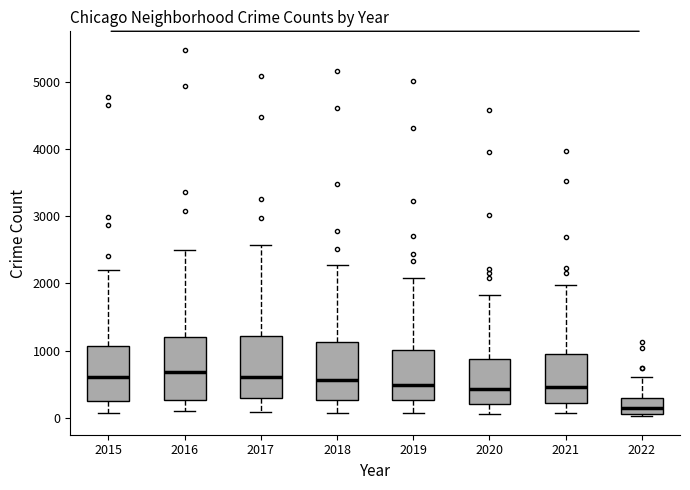

Reading left to right, transcribe this box plot: for each box, give where its median line is, the range the box spans, and where its two whiskers end, as read against the y-axis. The values are not printed on the chart, so give them approximately, as read against the axis.

2015: median 600, box 300 to 1100, whiskers 100 to 2200
2016: median 700, box 300 to 1200, whiskers 100 to 2500
2017: median 600, box 300 to 1200, whiskers 100 to 2600
2018: median 600, box 300 to 1100, whiskers 100 to 2300
2019: median 500, box 300 to 1000, whiskers 100 to 2100
2020: median 400, box 200 to 900, whiskers 100 to 1800
2021: median 500, box 200 to 1000, whiskers 100 to 2000
2022: median 100 (inside the box), box 100 to 300, whiskers 0 to 600